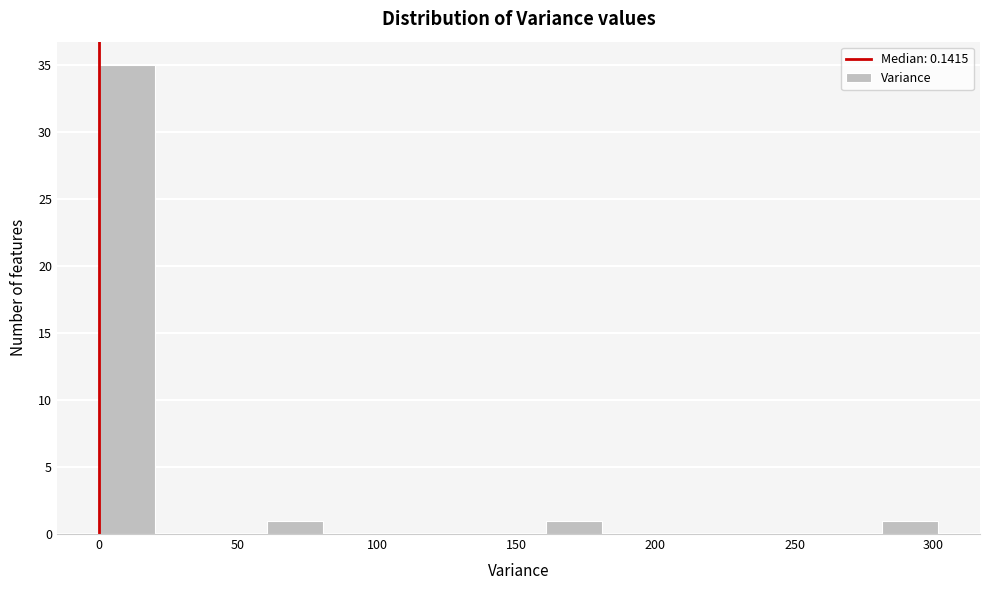

How tall is the bar that spans 60 to 80 on the x-axis? Neither the bar edges nor the heights are printed on the chart, so give them approximately, as read against the axes.

1